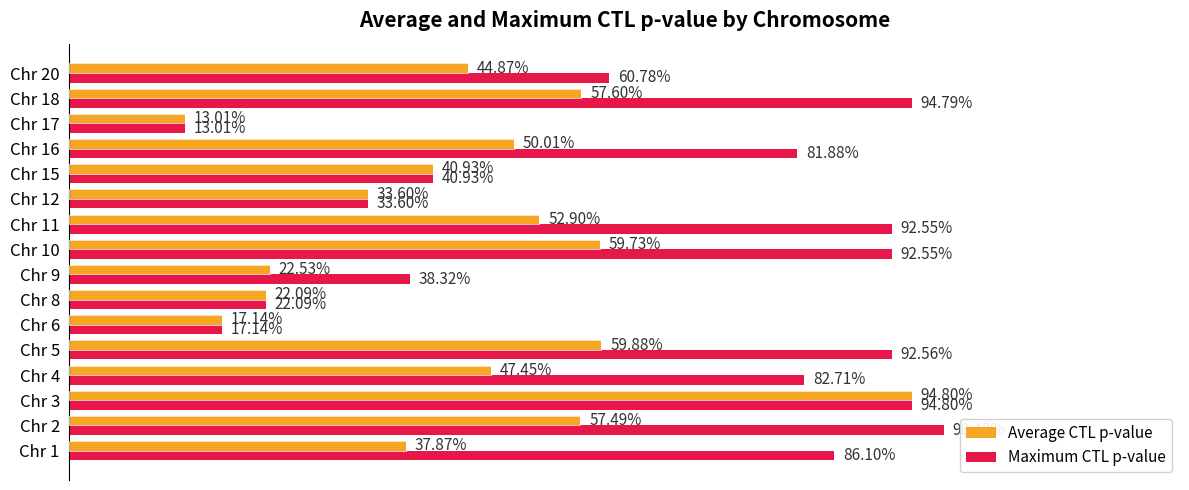

What are all the series names shown in the legend?

Average CTL p-value, Maximum CTL p-value